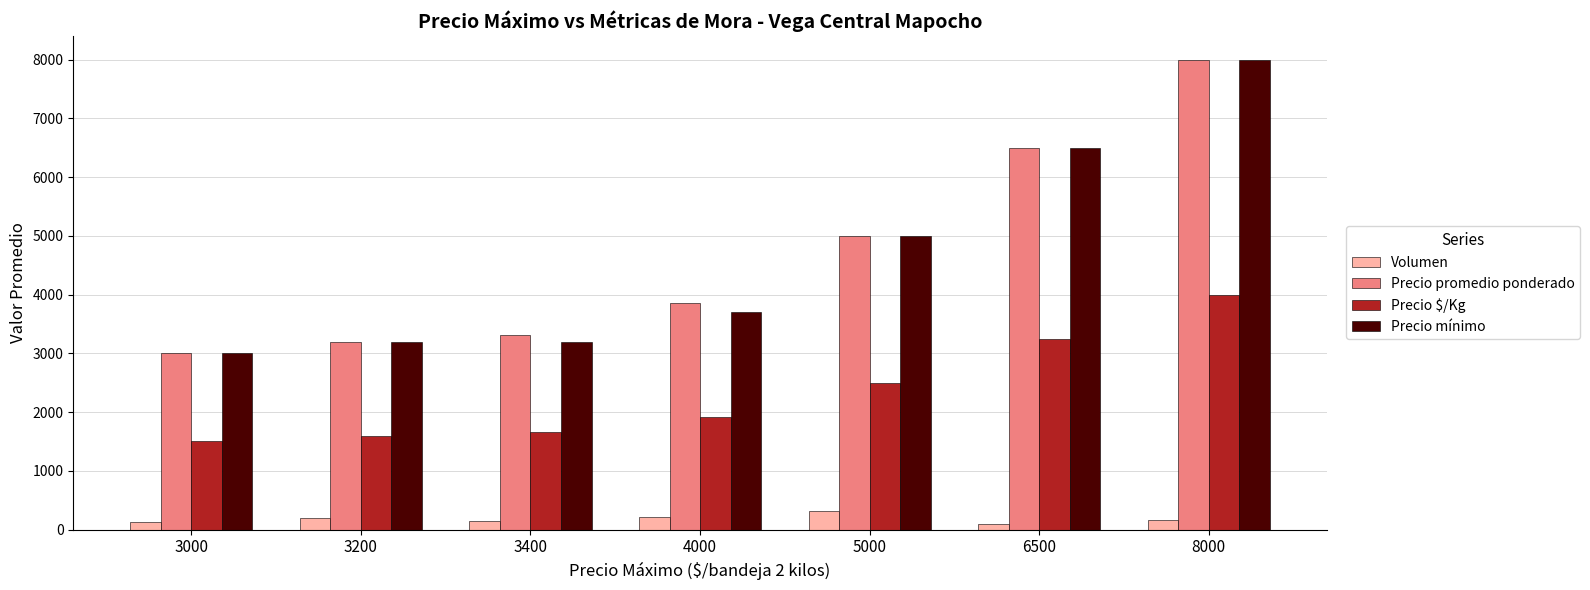

What is the smallest value displayed?

90.0